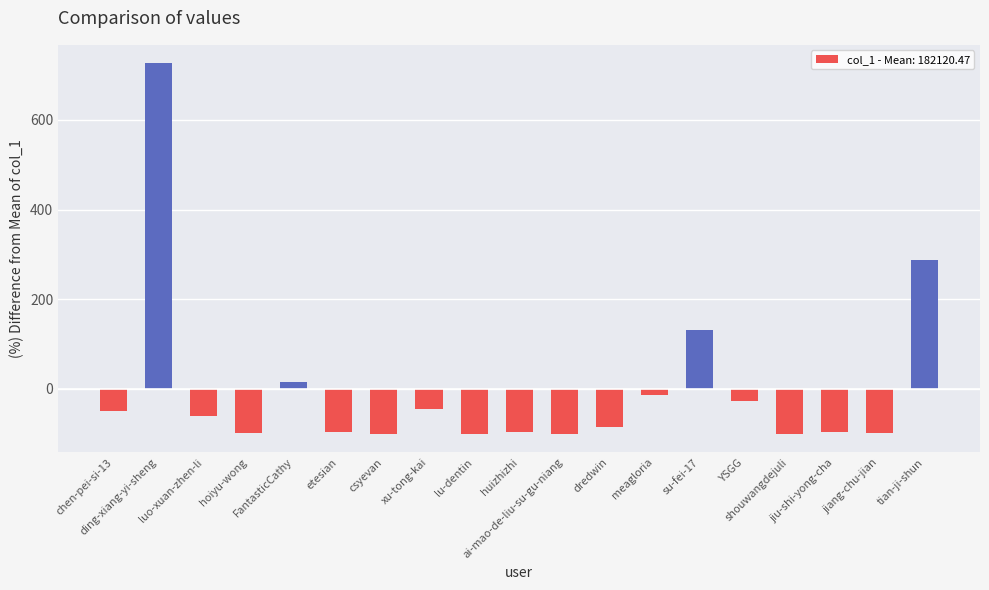

What is the smallest value displayed?

-100.0